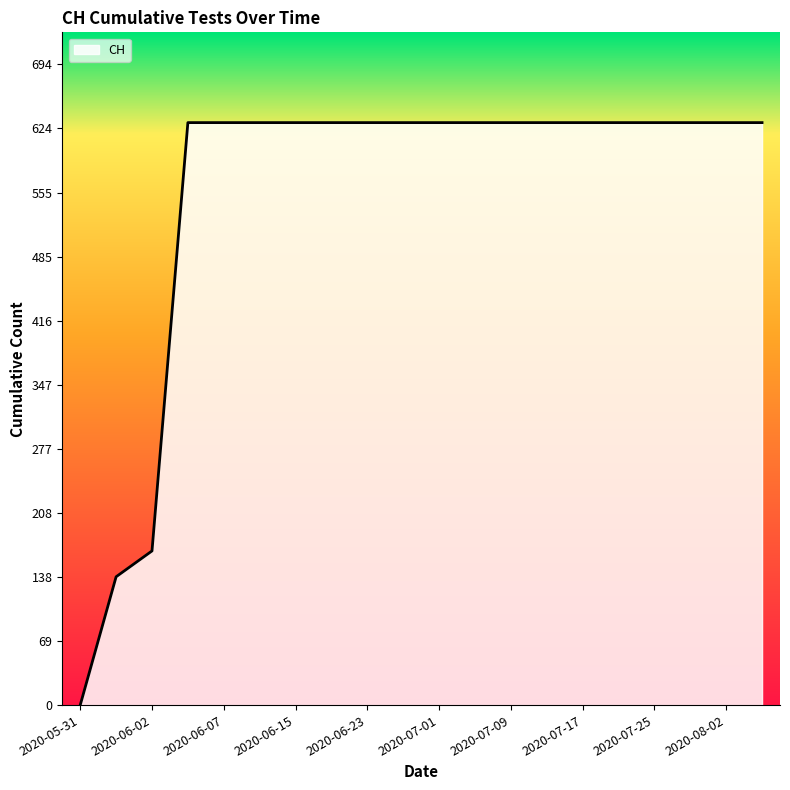

What is the average value?

552